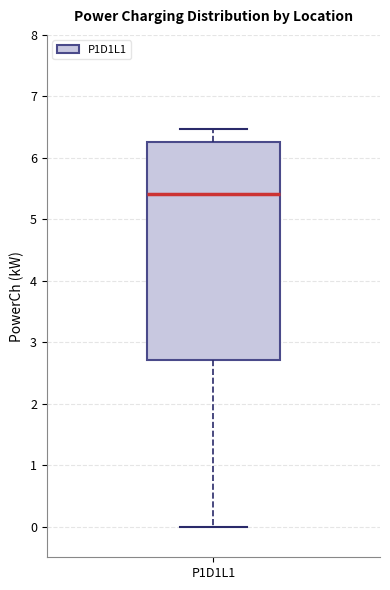

Transcribe this box plot: give where the median line is, the range the box spans, and where the two whiskers end, as read against the y-axis. The values are not printed on the chart, so give them approximately, as read against the axis.

median 5.4, box 2.7 to 6.3, whiskers 0.0 to 6.5